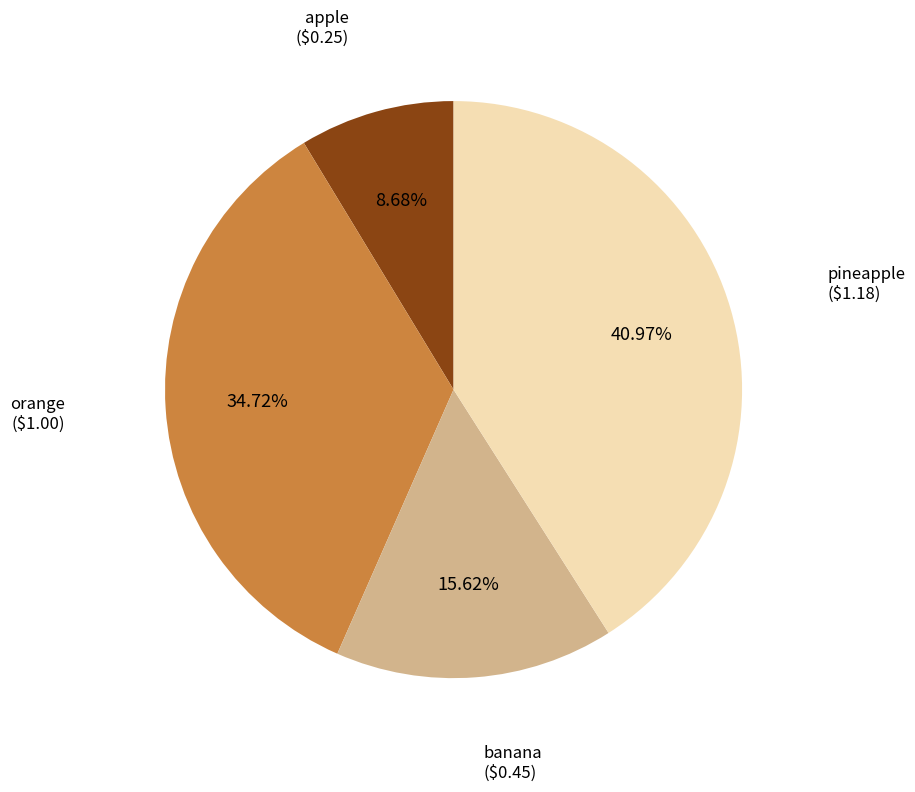

Does any single category account for the majority?

No